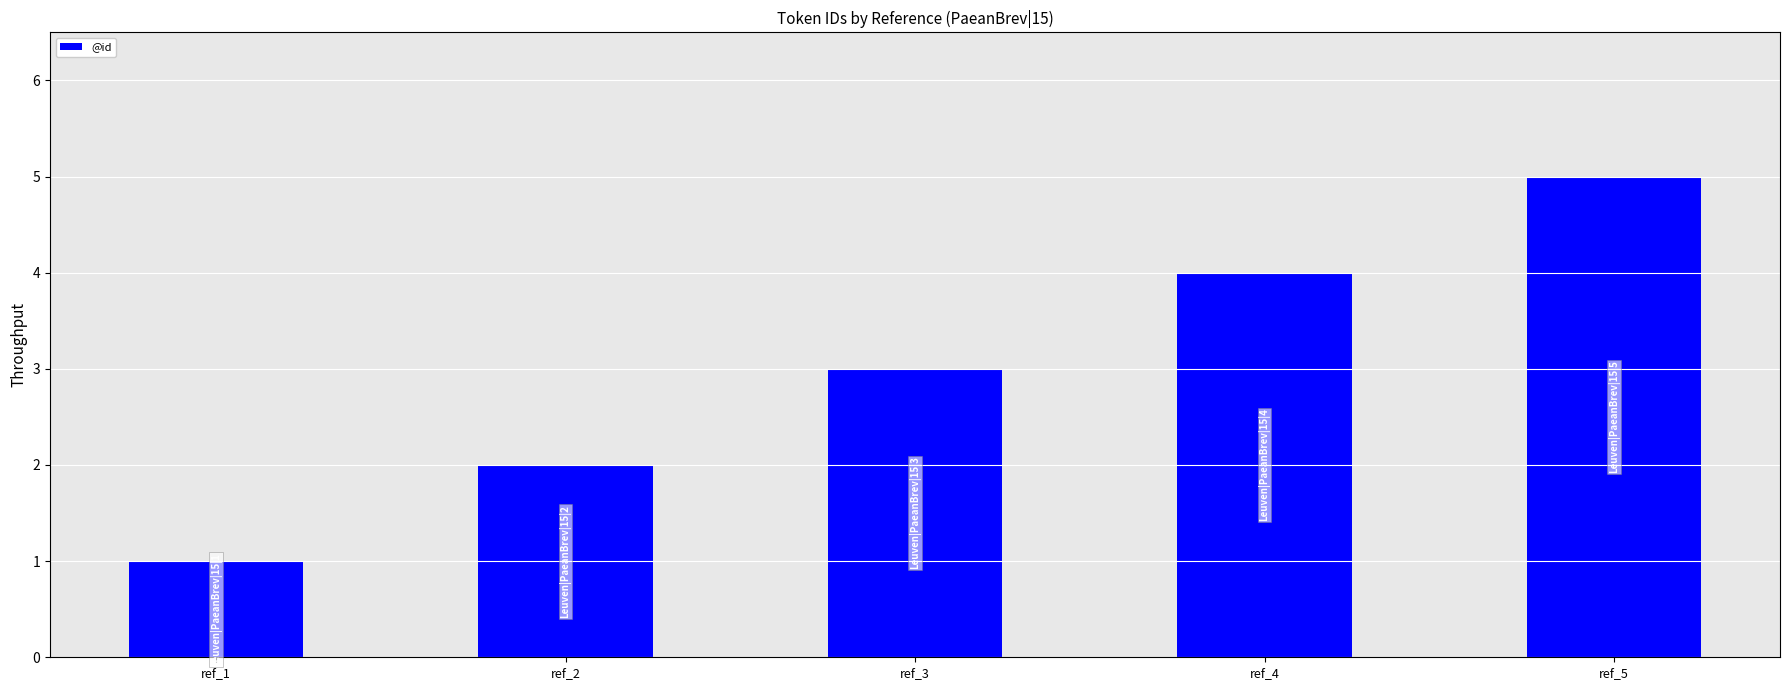

Rank the categories by value from lowest to highest.

ref_1, ref_2, ref_3, ref_4, ref_5